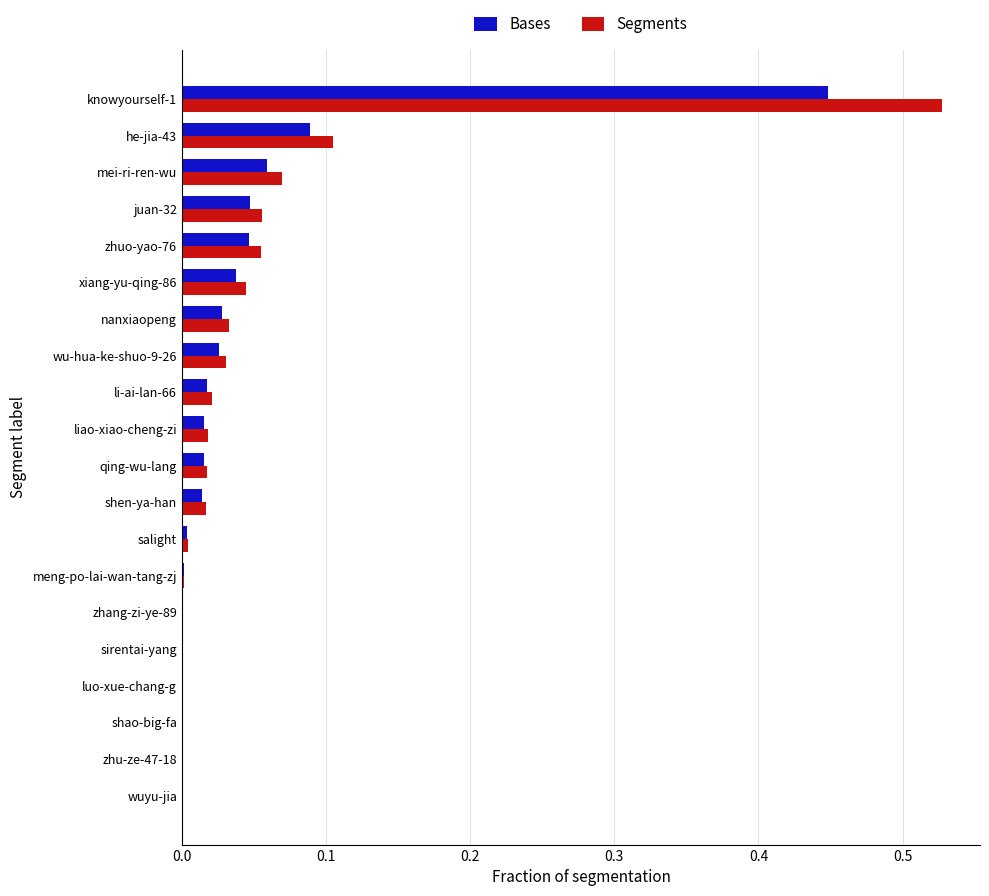

At which category is the sum across all series the highest?

knowyourself-1